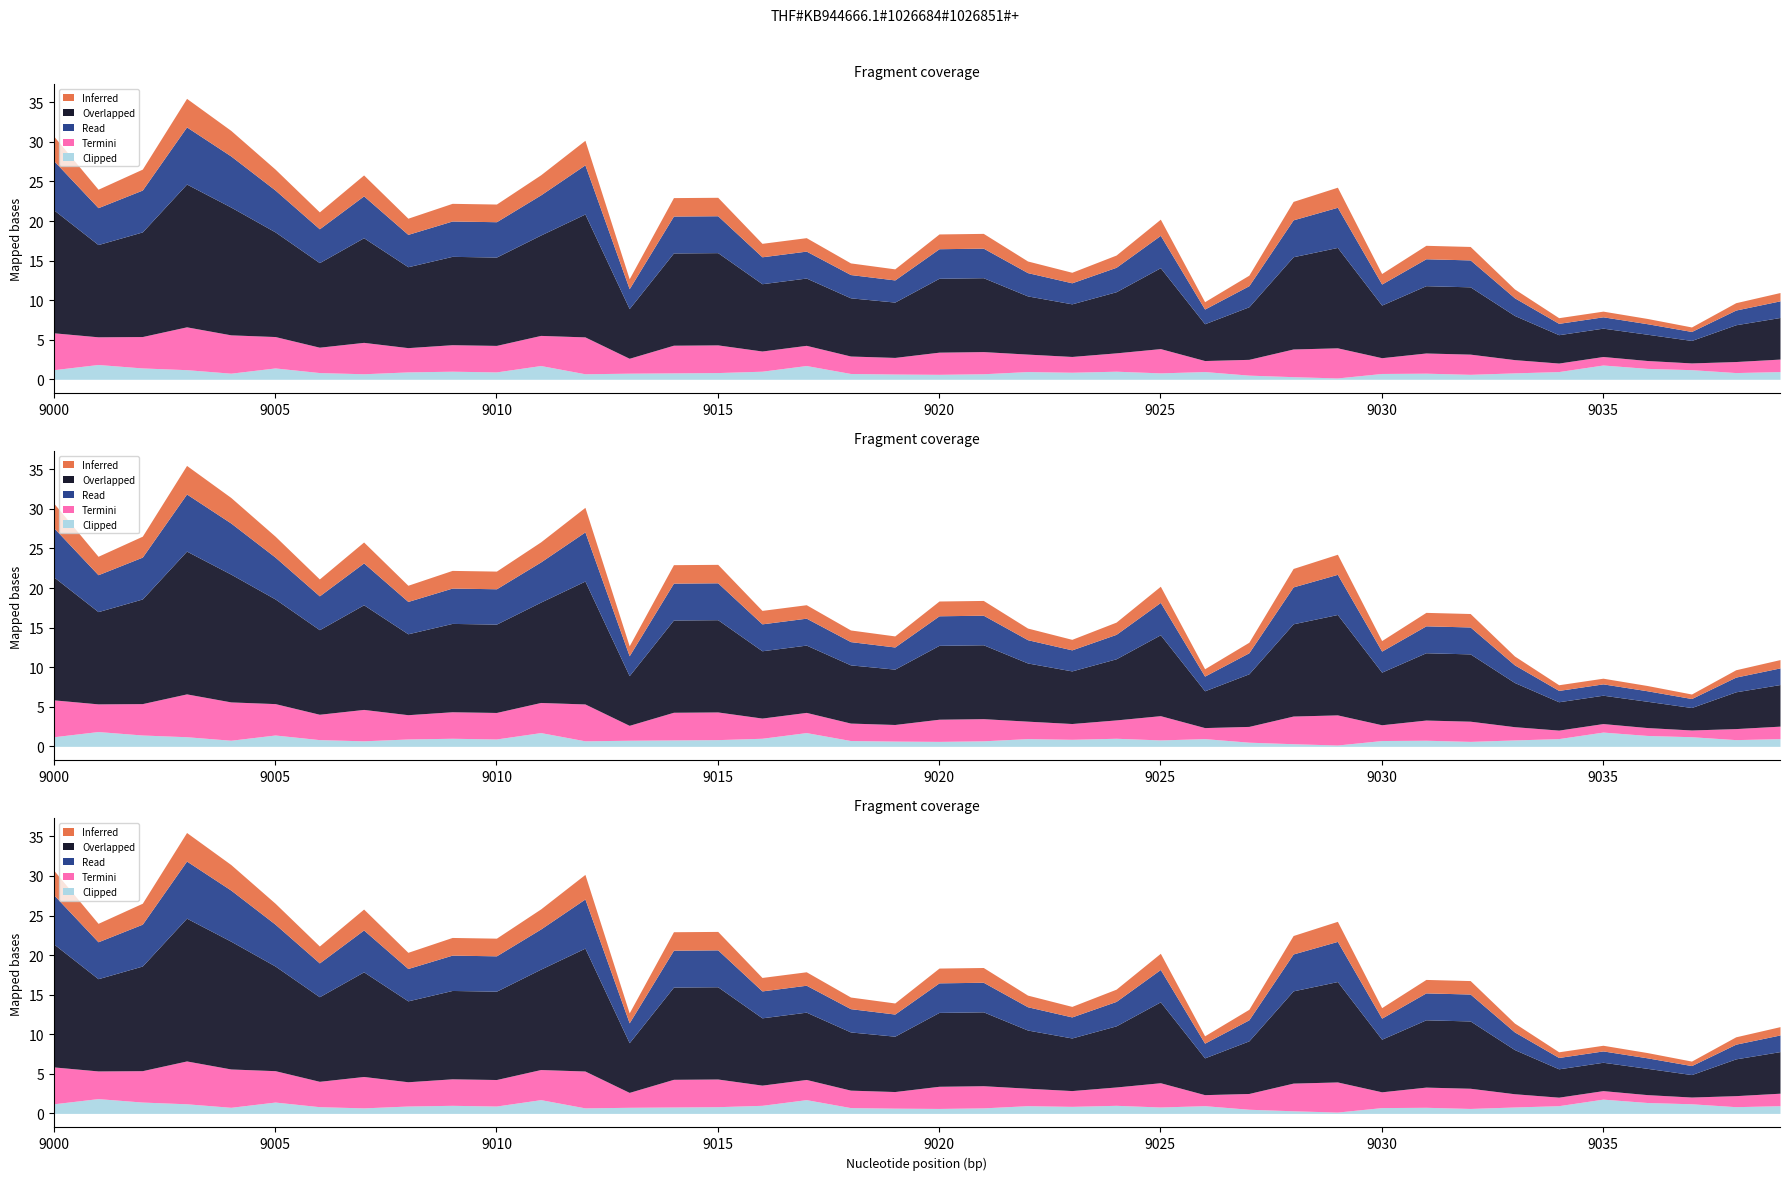

True or false: Overlapped has a value of 11.7 at 9014.

True